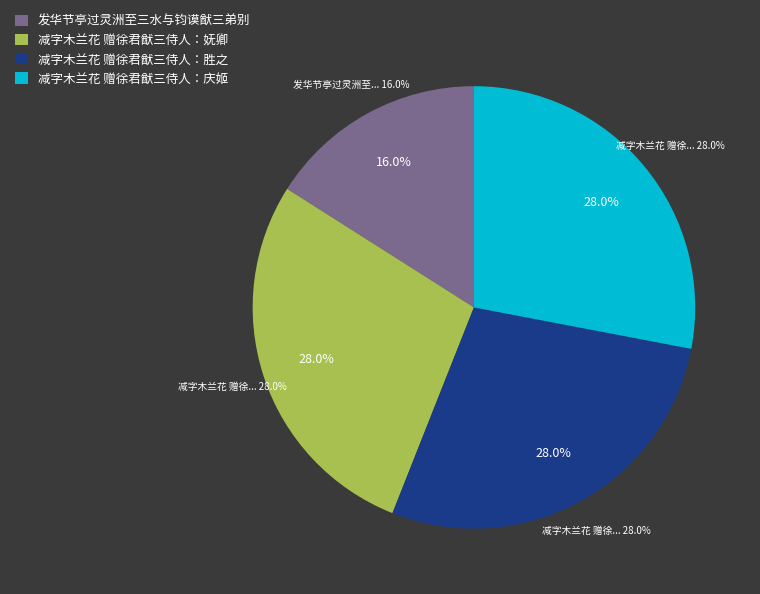

Rank the categories by value from highest to lowest.

减字木兰花 赠徐君猷三侍人：庆姬, 减字木兰花 赠徐君猷三侍人：胜之, 减字木兰花 赠徐君猷三侍人：妩卿, 发华节亭过灵洲至三水与钧谟猷三弟别